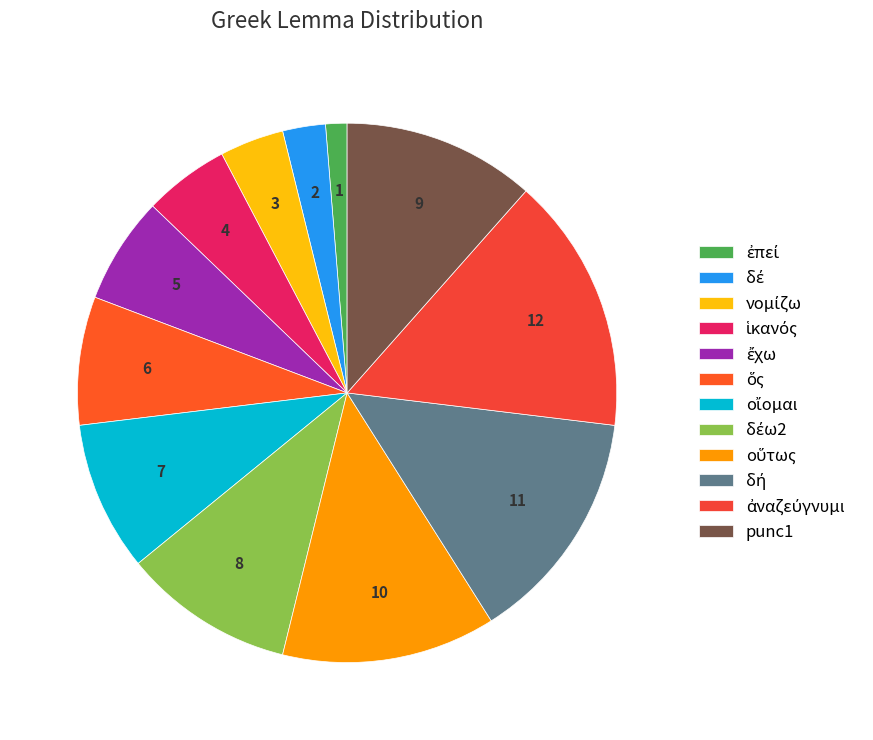

The ὅς slice represents 8% of the pie. True or false?

True